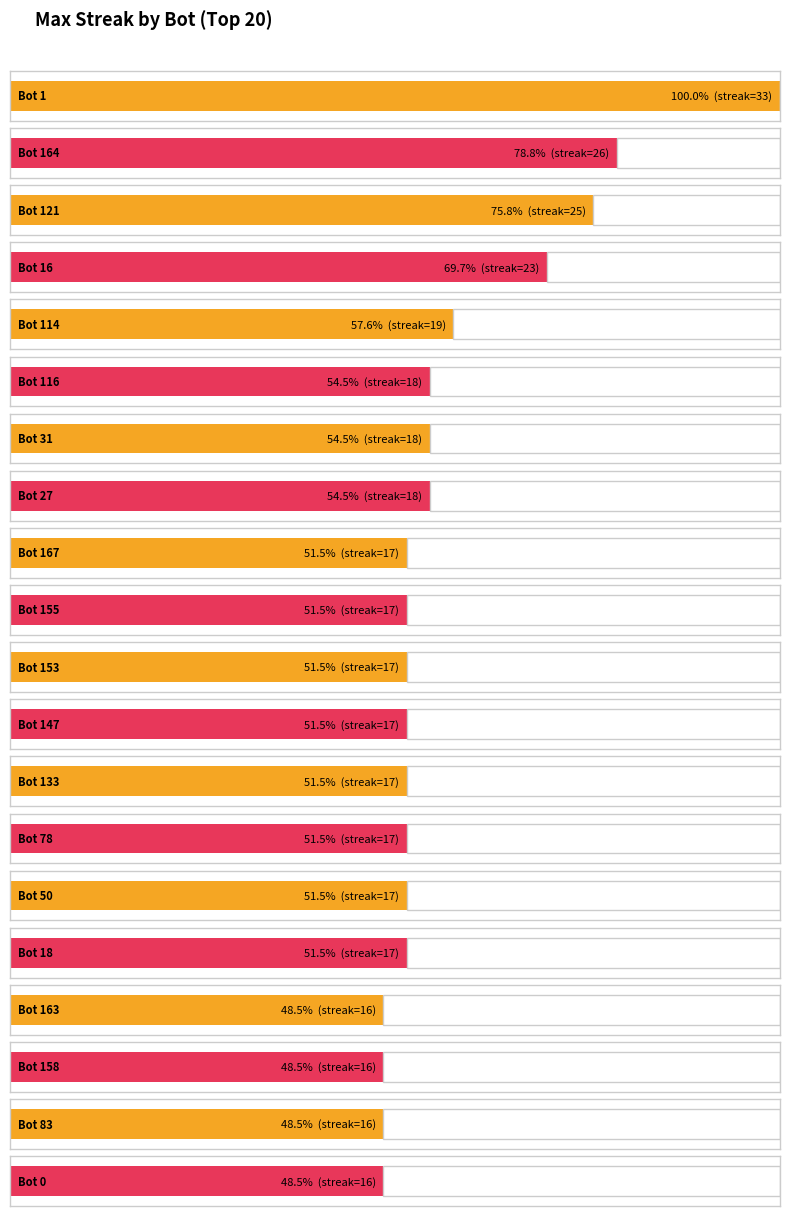

Which label corresponds to the smallest value in the chart?

Bot 163